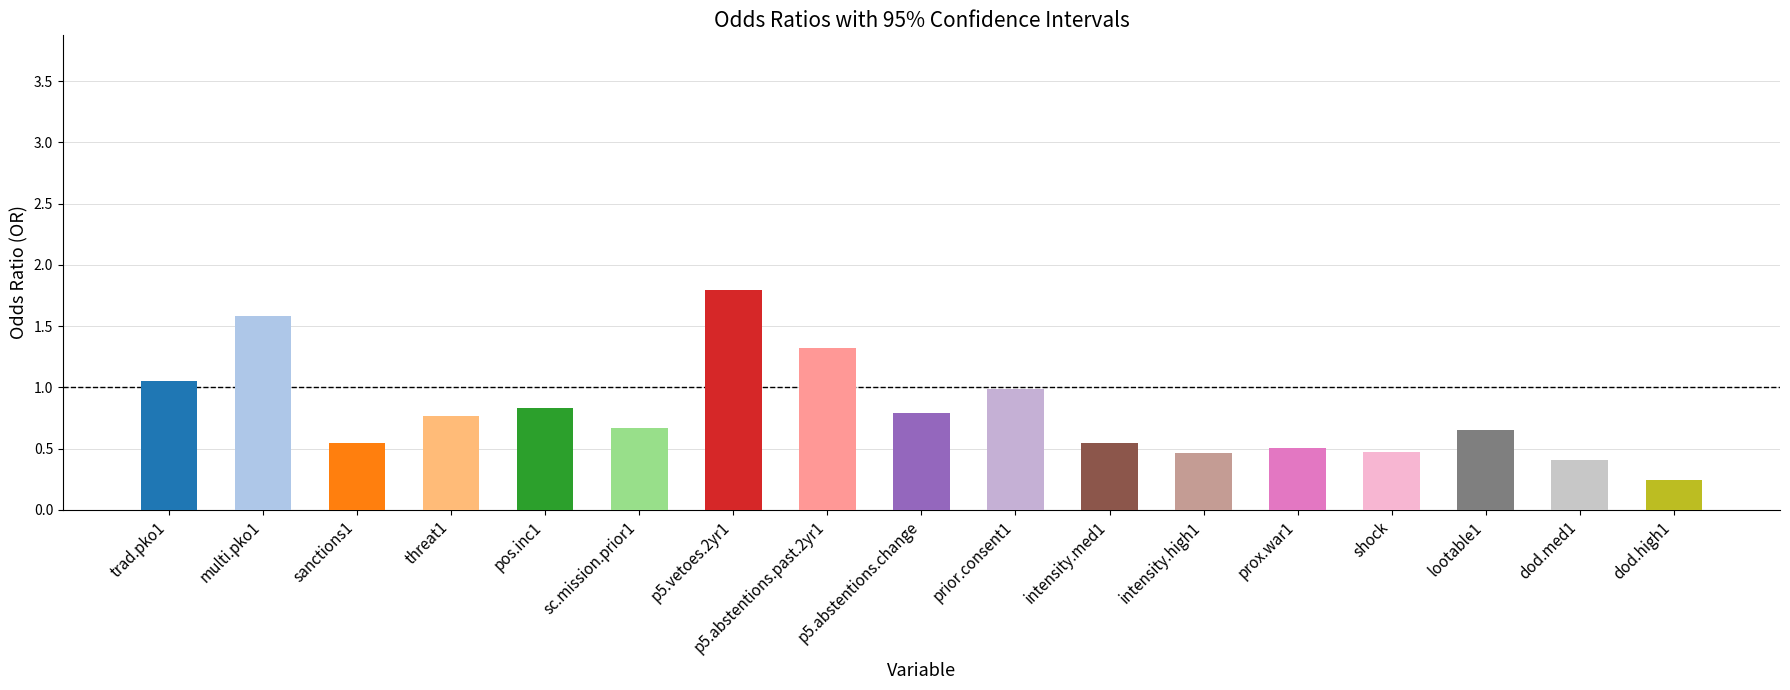

What is the label of the 11th bar from the right?

p5.vetoes.2yr1